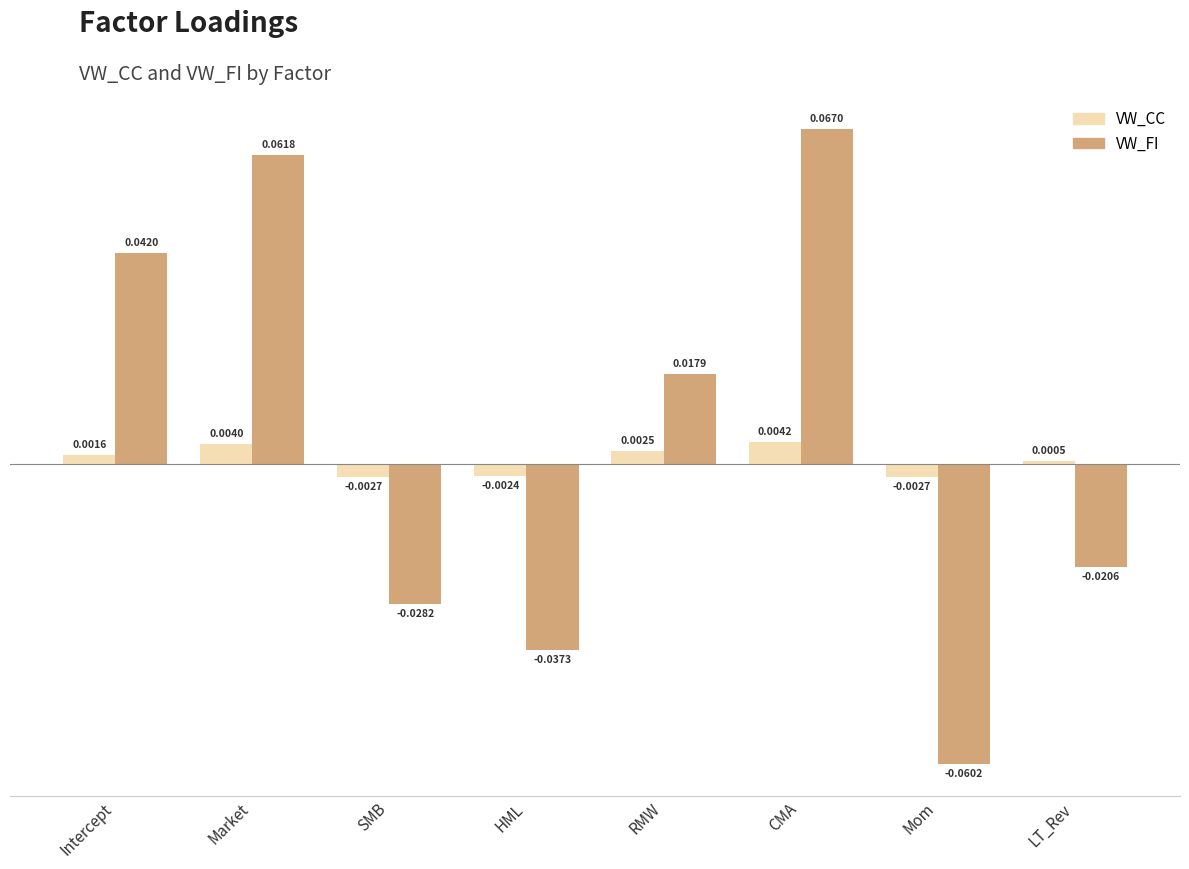

How many groups of bars are there?

8